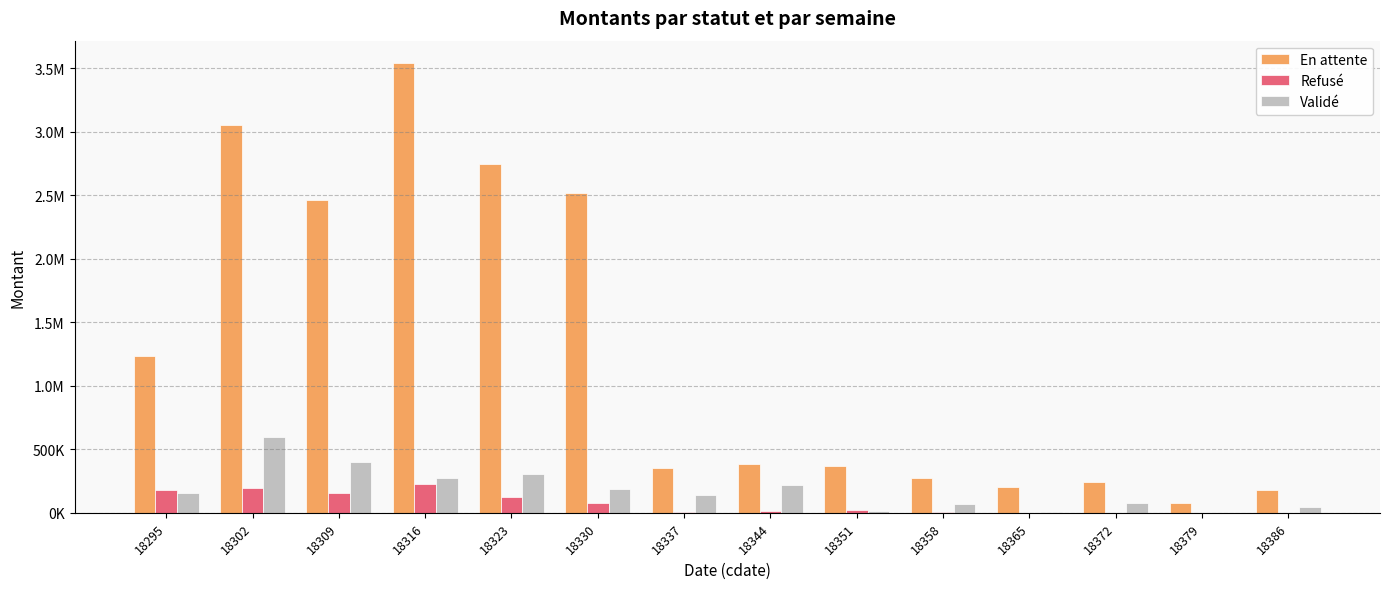

What are all the series names shown in the legend?

En attente, Refusé, Validé